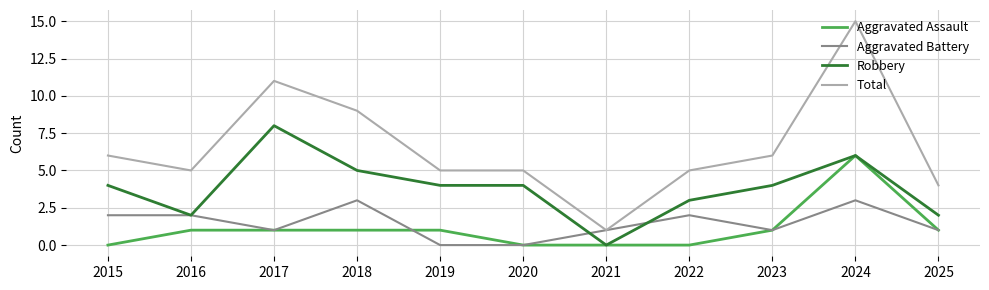

Reading left to right, transcribe all the data shown in this chart.

Aggravated Assault: 2015=0	2016=1	2017=1	2018=1	2019=1	2020=0	2021=0	2022=0	2023=1	2024=6	2025=1
Aggravated Battery: 2015=2	2016=2	2017=1	2018=3	2019=0	2020=0	2021=1	2022=2	2023=1	2024=3	2025=1
Robbery: 2015=4	2016=2	2017=8	2018=5	2019=4	2020=4	2021=0	2022=3	2023=4	2024=6	2025=2
Total: 2015=6	2016=5	2017=11	2018=9	2019=5	2020=5	2021=1	2022=5	2023=6	2024=15	2025=4